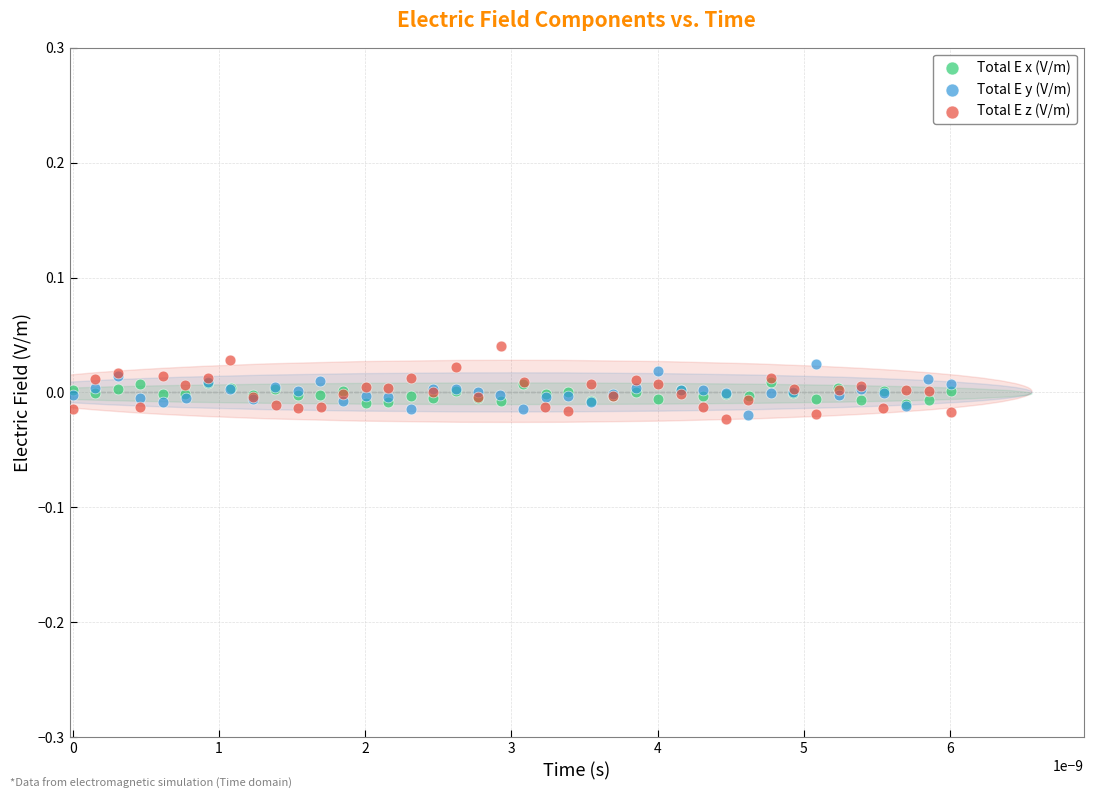

Which series has the largest Y range (max minus min)?

Total E z (V/m)